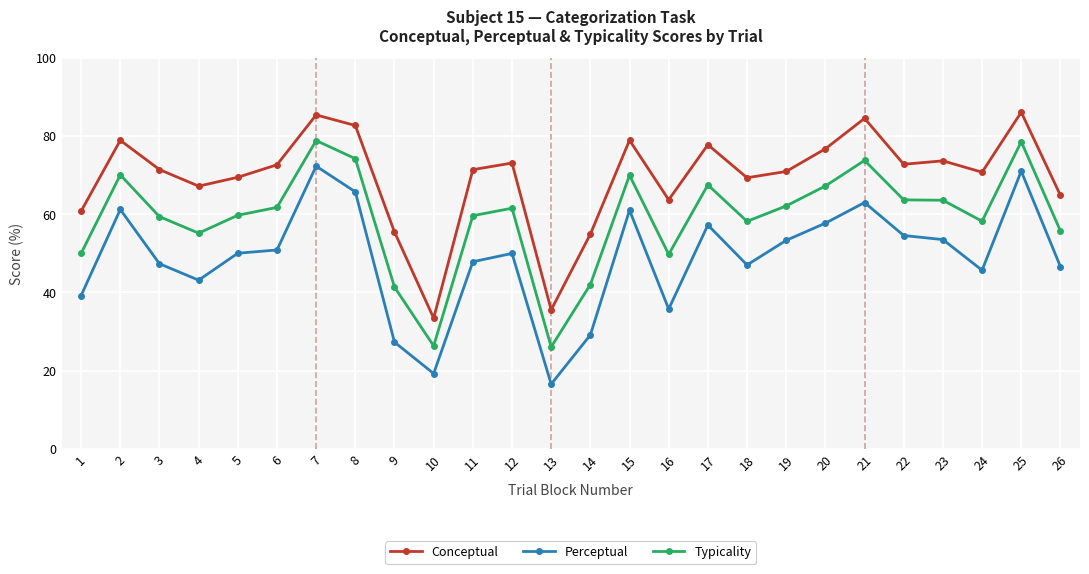

What is the difference between the highest and lowest values at 7?

13.1